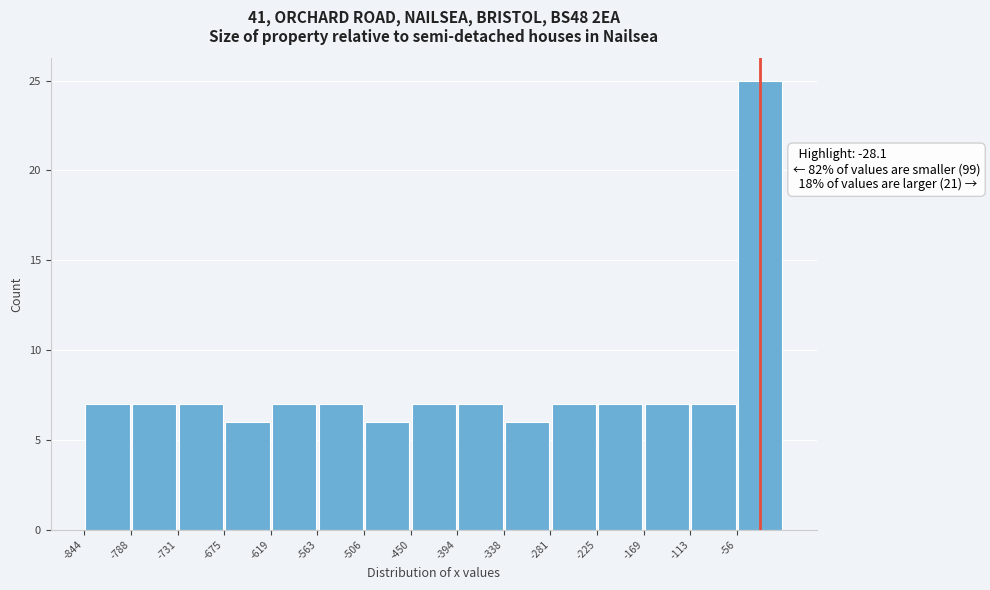

Over which range of the x-axis is the bar tallest?

-60 to 0